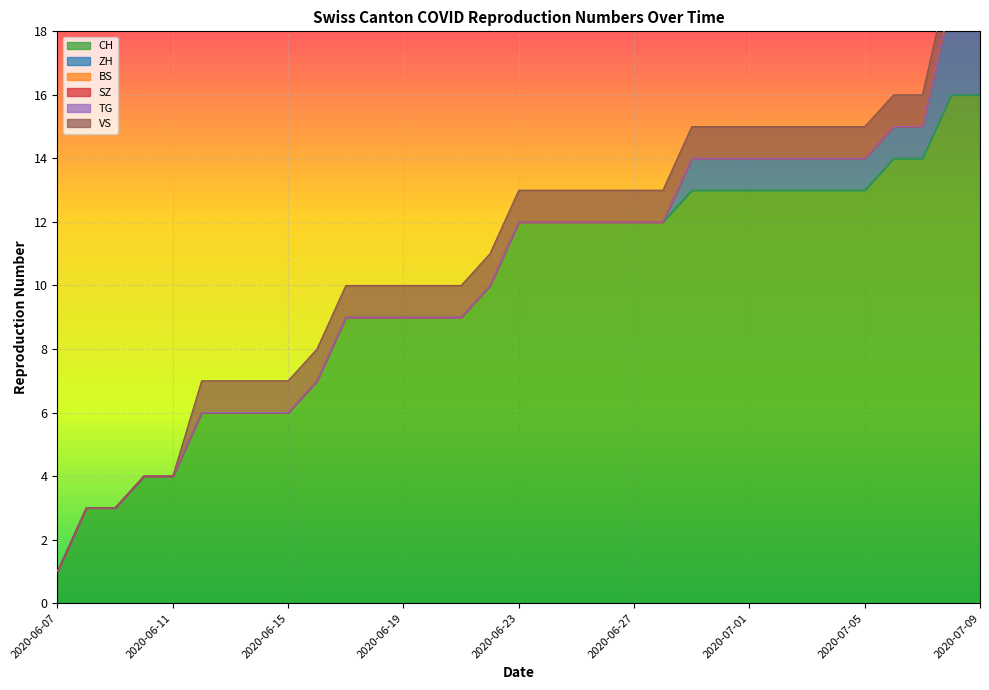

Which category has the lowest value in the CH series?

2020-06-07